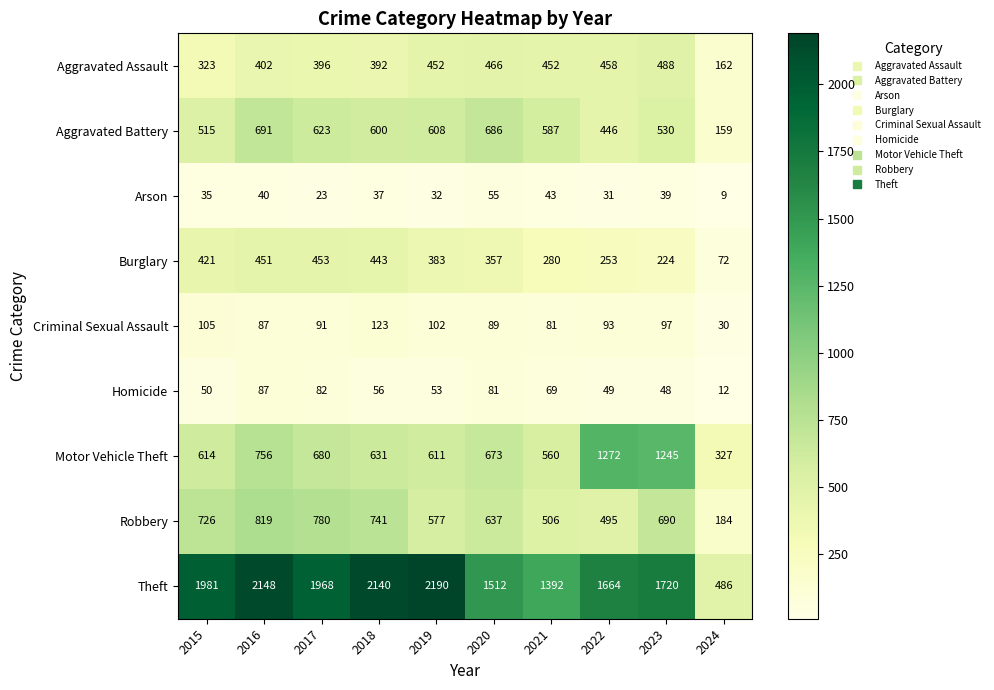

Which category has the lowest value in the Theft series?

2024